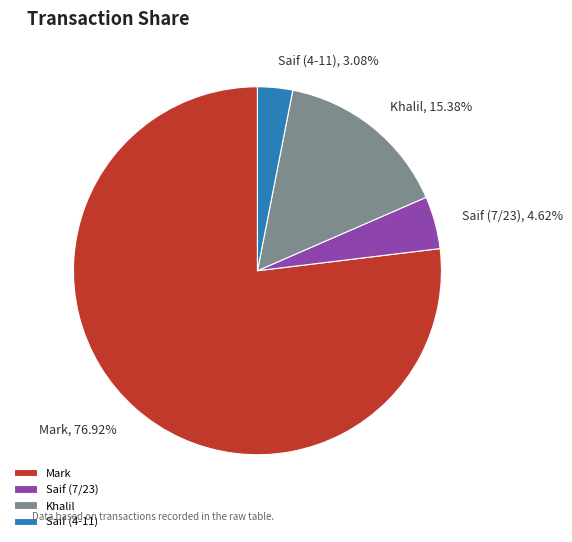

To the nearest percent, what percentage of the pie is Mark?

77%